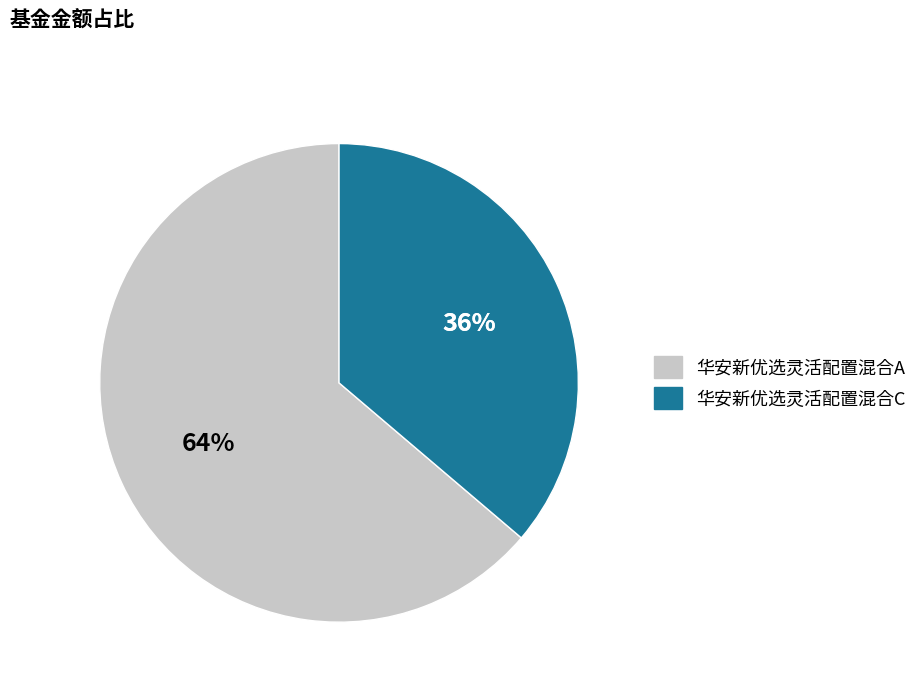

To the nearest percent, what is the difference between the largest and smallest slice percentages?

28%